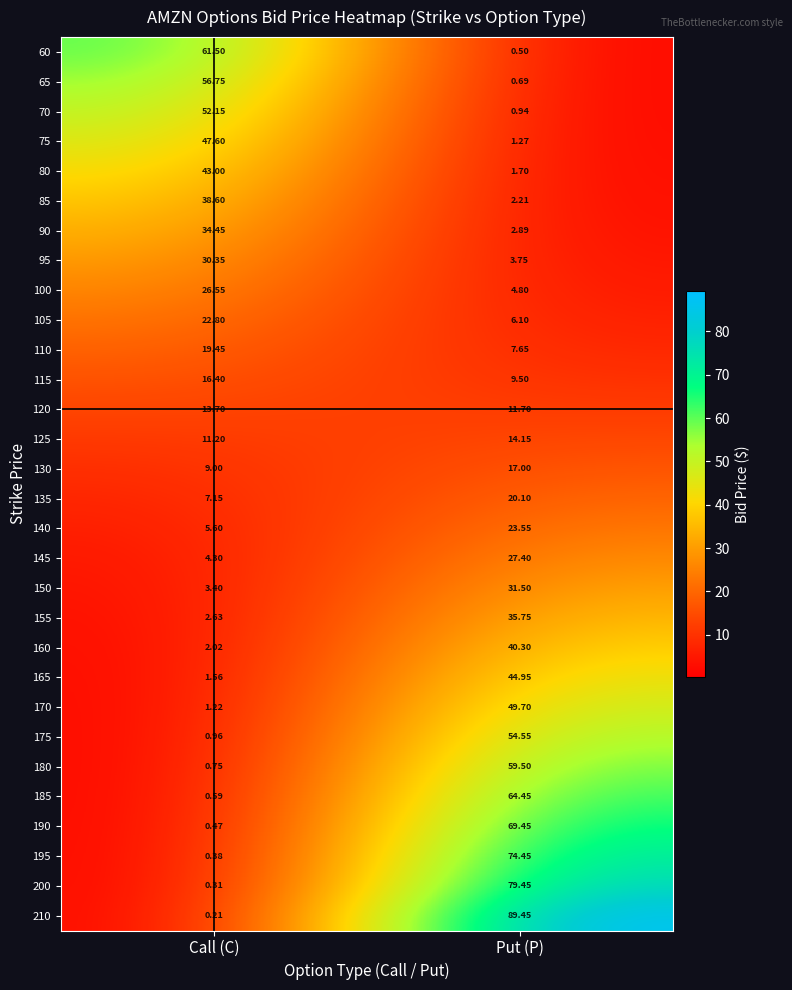

Rank the categories by 100 value from lowest to highest.

Put (P), Call (C)